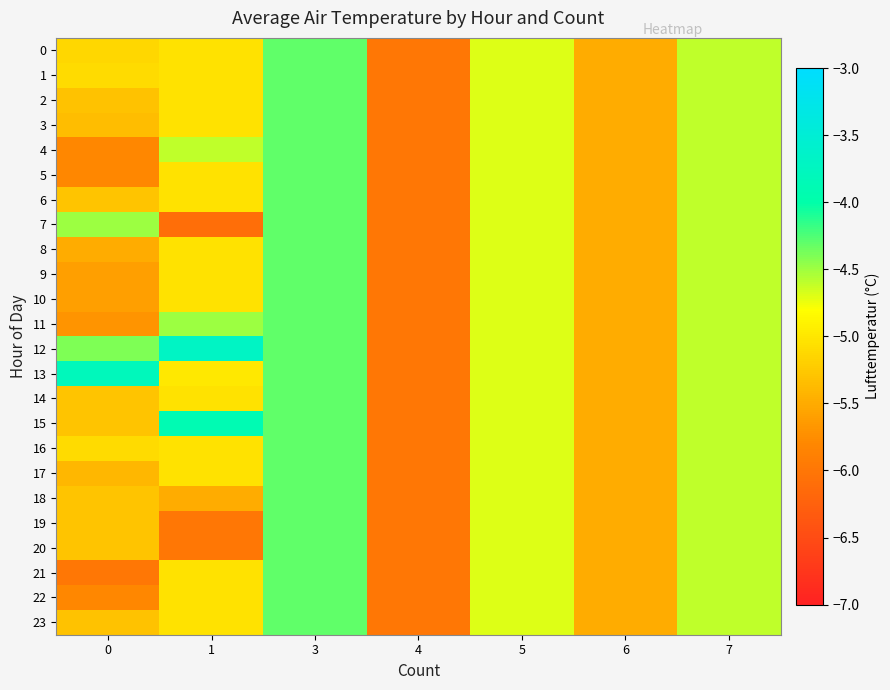

Reading left to right, what are all the values shown in this chart?

0: 0=-5.1	1=-5.0	3=-4.3	4=-6.0	5=-4.7	6=-5.5	7=-4.6
1: 0=-5.1	1=-5.0	3=-4.3	4=-6.0	5=-4.7	6=-5.5	7=-4.6
2: 0=-5.3	1=-5.0	3=-4.3	4=-6.0	5=-4.7	6=-5.5	7=-4.6
3: 0=-5.3	1=-5.0	3=-4.3	4=-6.0	5=-4.7	6=-5.5	7=-4.6
4: 0=-5.8	1=-4.6	3=-4.3	4=-6.0	5=-4.7	6=-5.5	7=-4.6
5: 0=-5.8	1=-5.0	3=-4.3	4=-6.0	5=-4.7	6=-5.5	7=-4.6
6: 0=-5.3	1=-5.0	3=-4.3	4=-6.0	5=-4.7	6=-5.5	7=-4.6
7: 0=-4.5	1=-6.1	3=-4.3	4=-6.0	5=-4.7	6=-5.5	7=-4.6
8: 0=-5.5	1=-5.0	3=-4.3	4=-6.0	5=-4.7	6=-5.5	7=-4.6
9: 0=-5.6	1=-5.0	3=-4.3	4=-6.0	5=-4.7	6=-5.5	7=-4.6
10: 0=-5.6	1=-5.0	3=-4.3	4=-6.0	5=-4.7	6=-5.5	7=-4.6
11: 0=-5.7	1=-4.5	3=-4.3	4=-6.0	5=-4.7	6=-5.5	7=-4.6
12: 0=-4.4	1=-3.7	3=-4.3	4=-6.0	5=-4.7	6=-5.5	7=-4.6
13: 0=-3.8	1=-5.0	3=-4.3	4=-6.0	5=-4.7	6=-5.5	7=-4.6
14: 0=-5.3	1=-5.0	3=-4.3	4=-6.0	5=-4.7	6=-5.5	7=-4.6
15: 0=-5.3	1=-3.9	3=-4.3	4=-6.0	5=-4.7	6=-5.5	7=-4.6
16: 0=-5.1	1=-5.0	3=-4.3	4=-6.0	5=-4.7	6=-5.5	7=-4.6
17: 0=-5.4	1=-5.0	3=-4.3	4=-6.0	5=-4.7	6=-5.5	7=-4.6
18: 0=-5.3	1=-5.5	3=-4.3	4=-6.0	5=-4.7	6=-5.5	7=-4.6
19: 0=-5.3	1=-6.0	3=-4.3	4=-6.0	5=-4.7	6=-5.5	7=-4.6
20: 0=-5.3	1=-6.0	3=-4.3	4=-6.0	5=-4.7	6=-5.5	7=-4.6
21: 0=-6.0	1=-5.0	3=-4.3	4=-6.0	5=-4.7	6=-5.5	7=-4.6
22: 0=-5.8	1=-5.0	3=-4.3	4=-6.0	5=-4.7	6=-5.5	7=-4.6
23: 0=-5.3	1=-5.0	3=-4.3	4=-6.0	5=-4.7	6=-5.5	7=-4.6